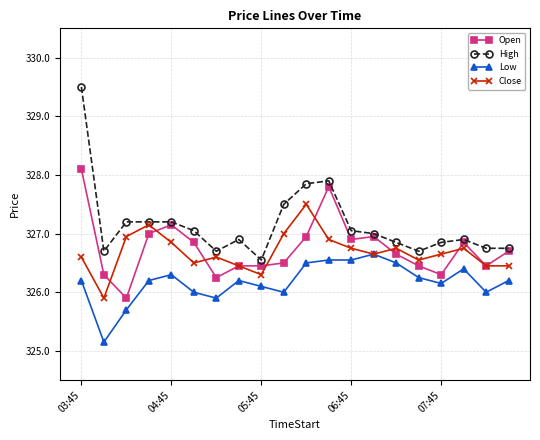

True or false: High has more than 1 interior local peaks.

True